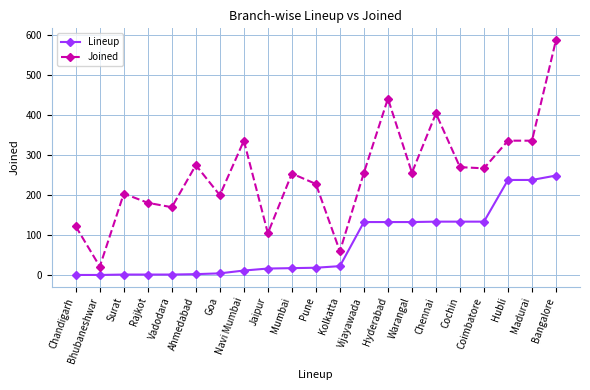

What are all the series names shown in the legend?

Lineup, Joined